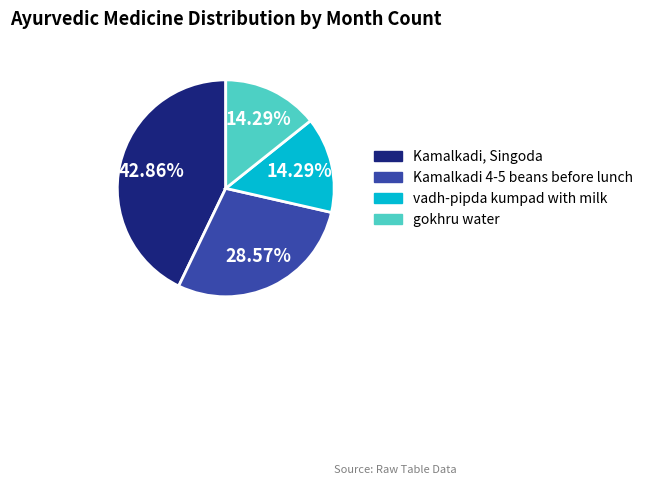

Does Kamalkadi, Singoda represent more than half of the total?

No